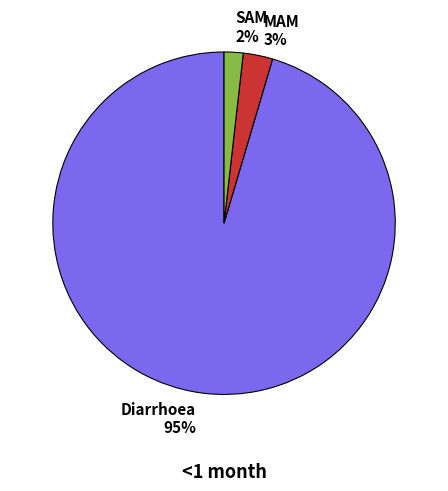

Is the sum of MAM 3% and SAM 2% greater than half?

No